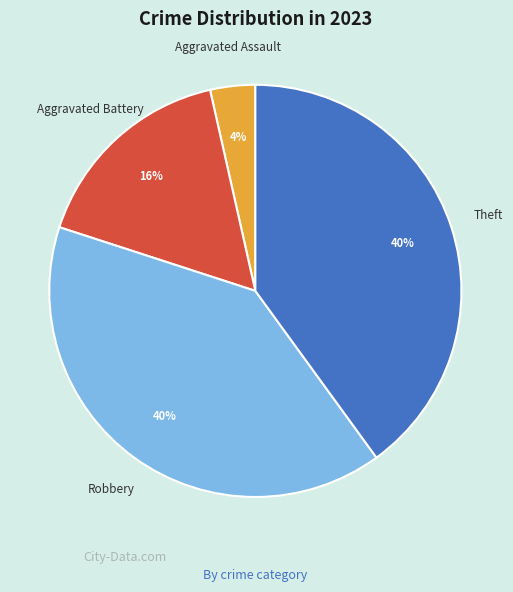

Does any single category account for the majority?

No